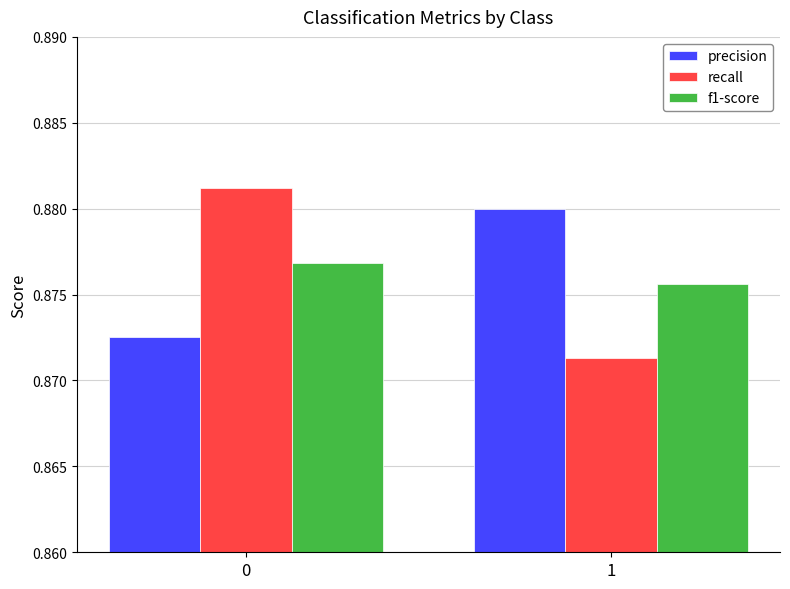

Does the chart contain stacked bars?

No